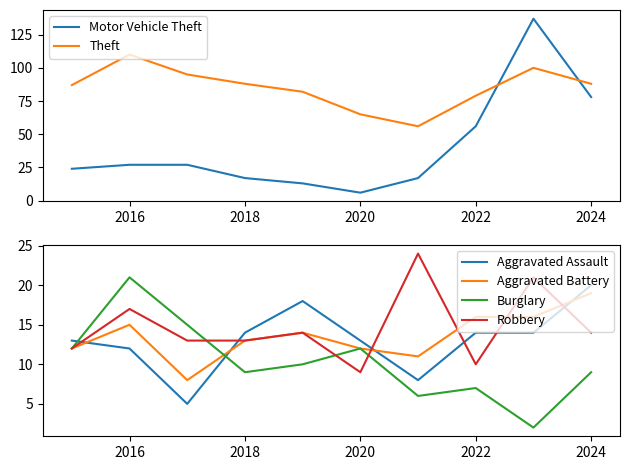

Which series has the largest total across all categories?

Theft